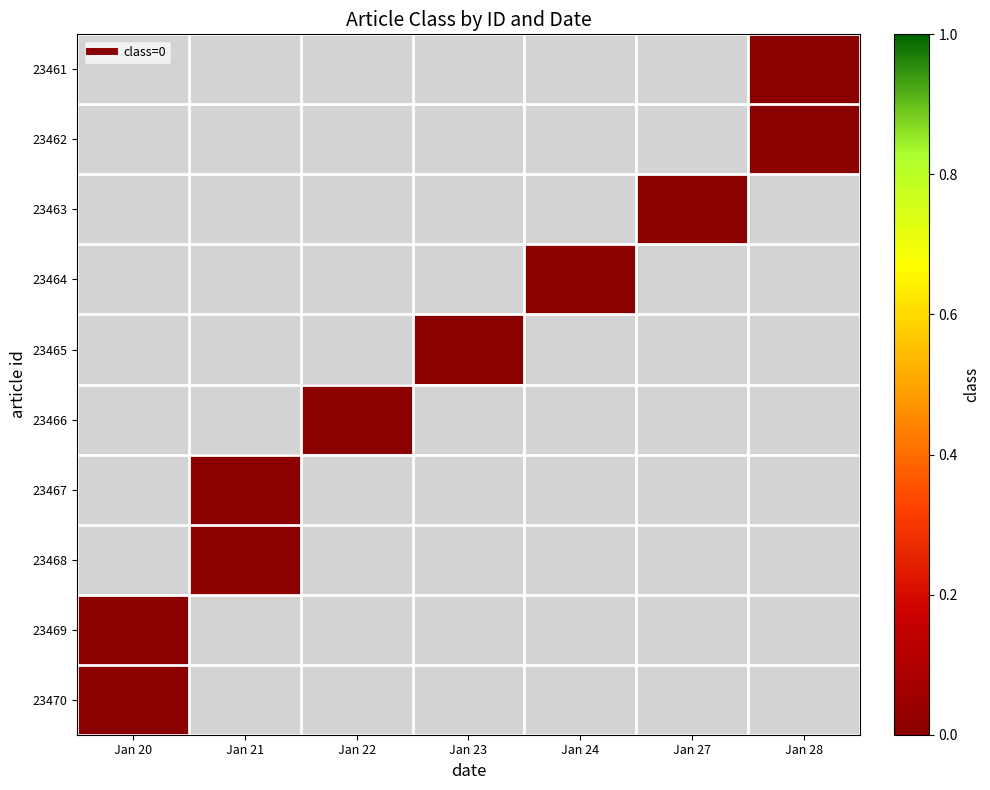

List the labels in order of 23461 value, smallest first.

Jan 20, Jan 21, Jan 22, Jan 23, Jan 24, Jan 27, Jan 28